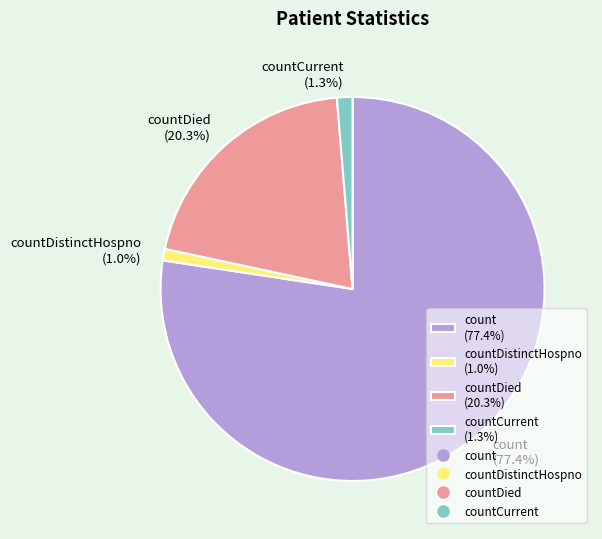

Approximately how many times larger is the value at count (77.4%) compared to countDied (20.3%)?

3.8